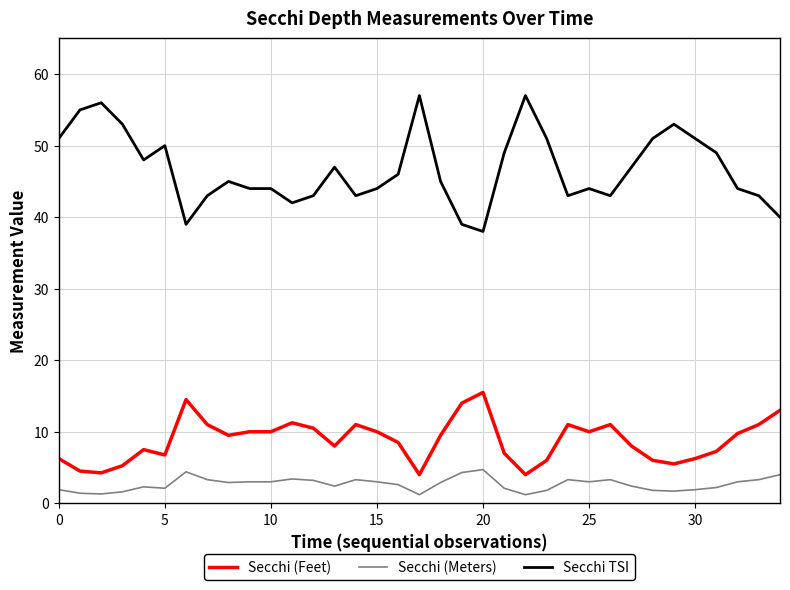

Rank the series by their maximum value, from highest to lowest.

Secchi TSI, Secchi (Feet), Secchi (Meters)